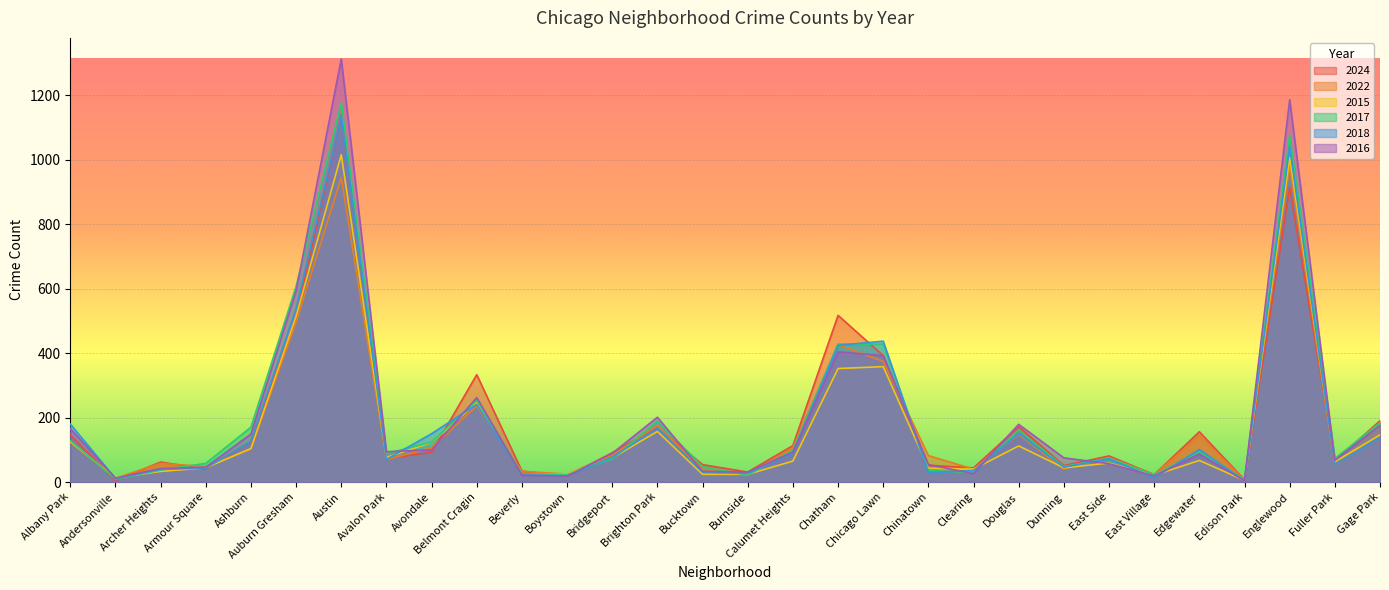

True or false: 2015 has a value of 1399 at Austin.

False